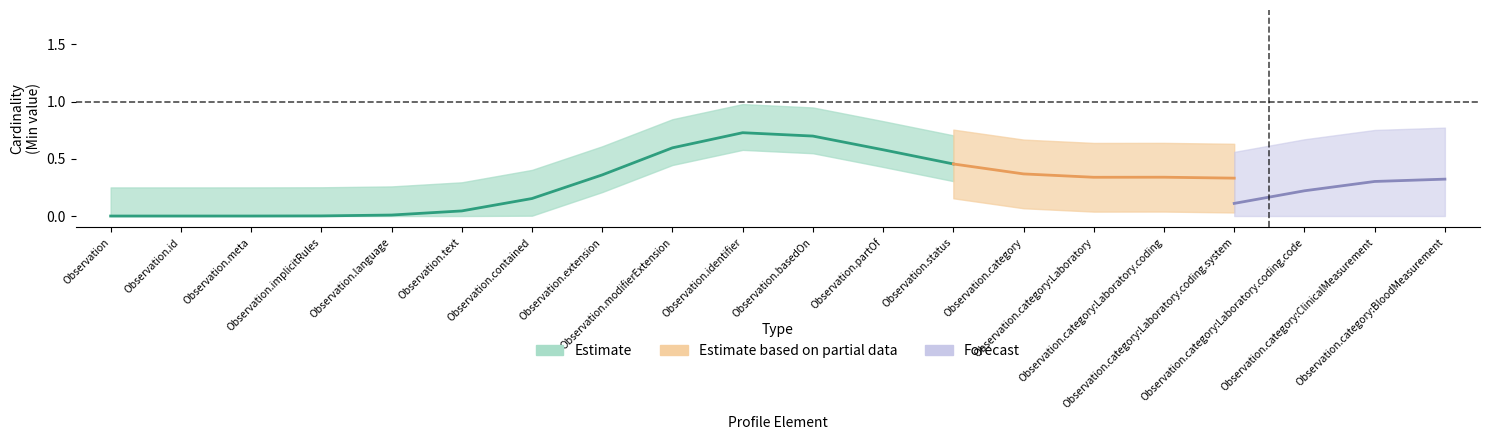

How many interior local peaks does the Base Min series have?

1